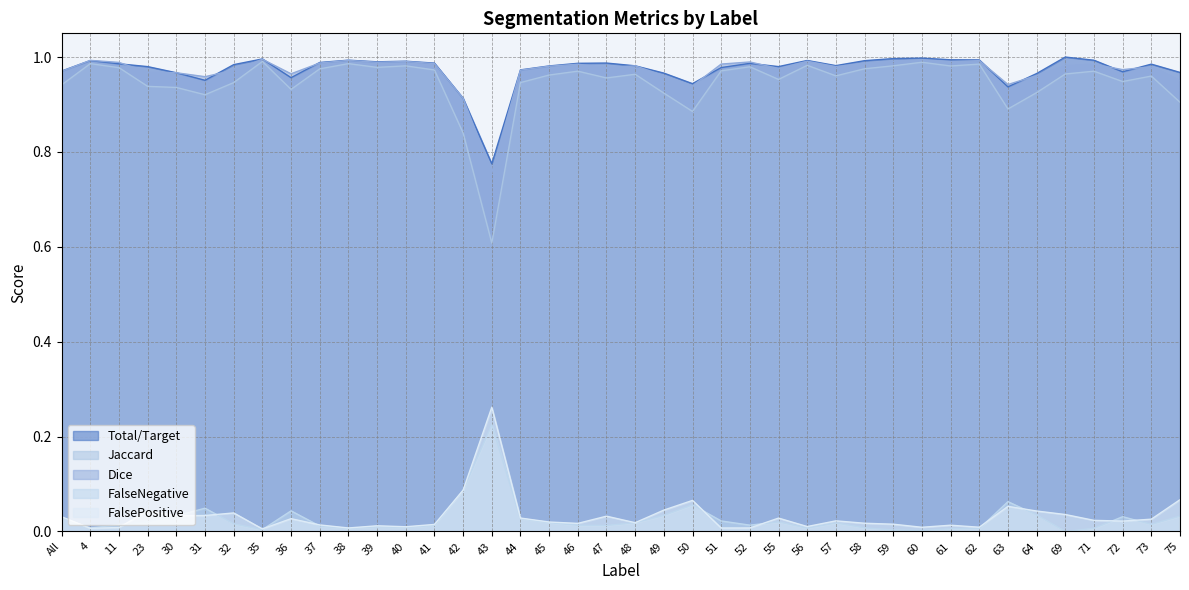

At which category is the sum across all series the highest?

60